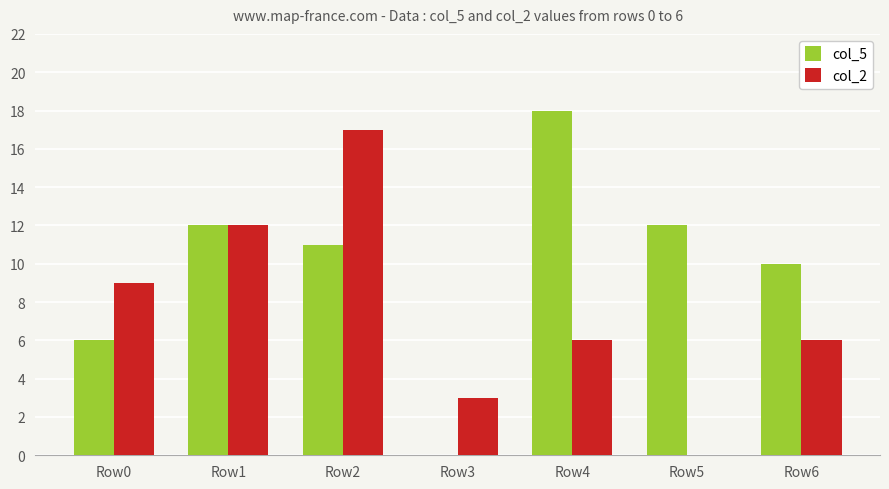

Are the bars grouped side by side (vs. stacked)?

Yes